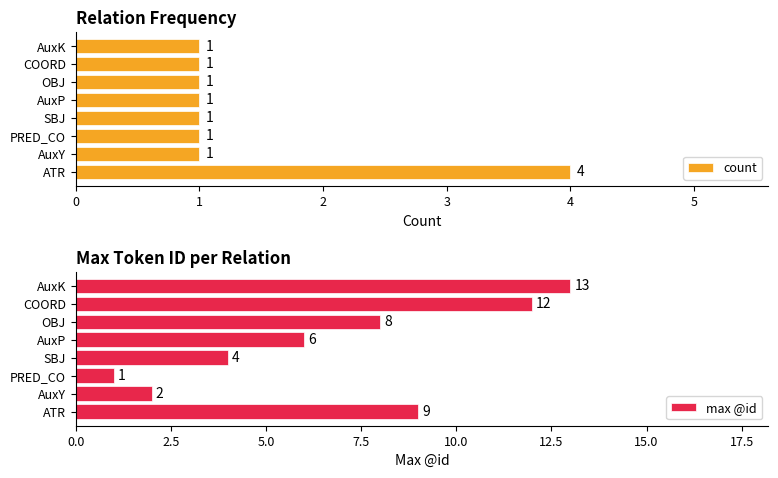

Reading right to left, list all the values displayed in this chart.

count: 1	1	1	1	1	1	1	4
max @id: 13	12	8	6	4	1	2	9